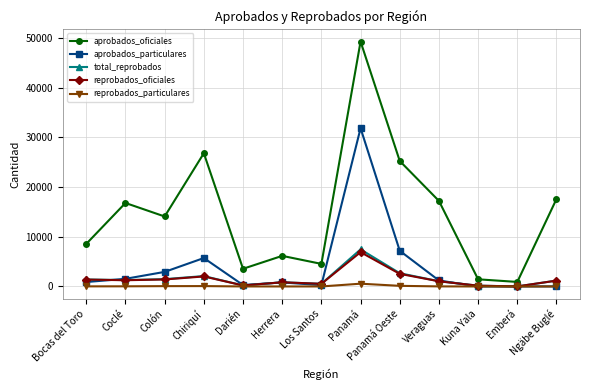

What is the sum of all reprobados_oficiales values?

19447